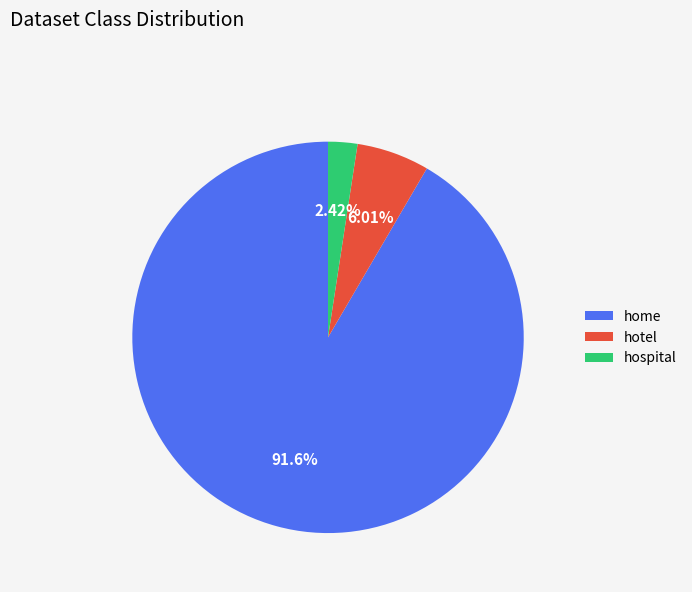

To the nearest percent, what percentage of the pie is hotel?

6%